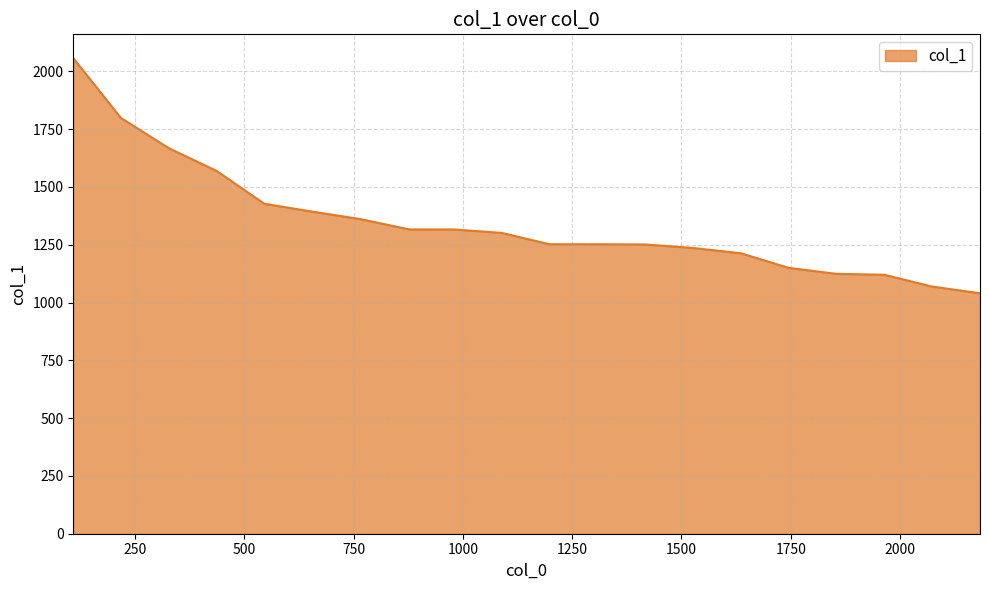

What is the maximum value shown in the chart?

2057